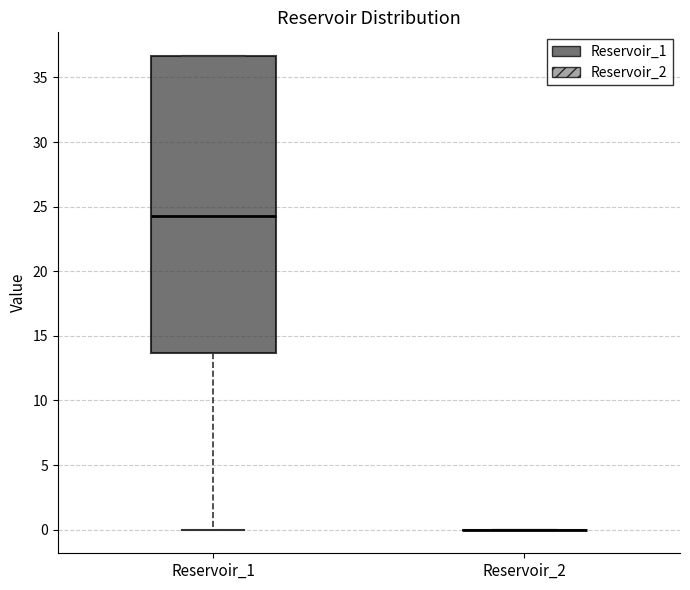

Reading left to right, transcribe this box plot: for each box, give where its median line is, the range the box spans, and where its two whiskers end, as read against the y-axis. The values are not printed on the chart, so give them approximately, as read against the axis.

Reservoir_1: median 24.5, box 13.5 to 36.5, whiskers 0.0 to 36.5
Reservoir_2: box collapsed to a line at 0.0, whiskers 0.0 to 0.0